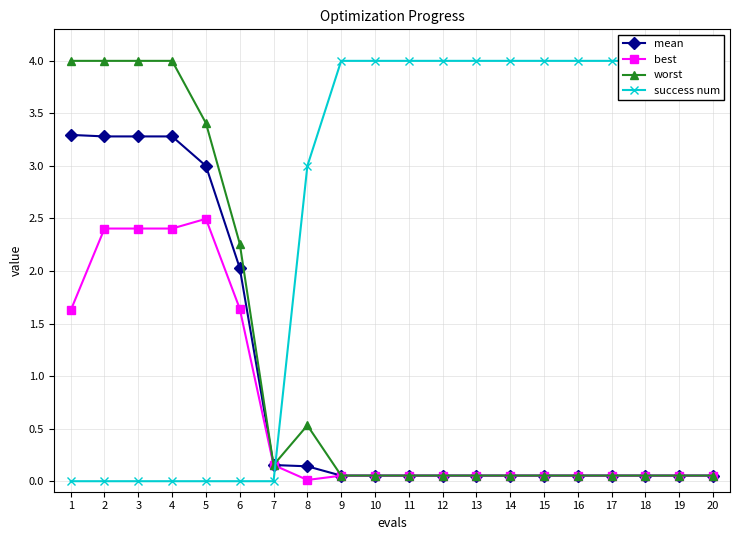

Between 7 and 20, which is larger?

7